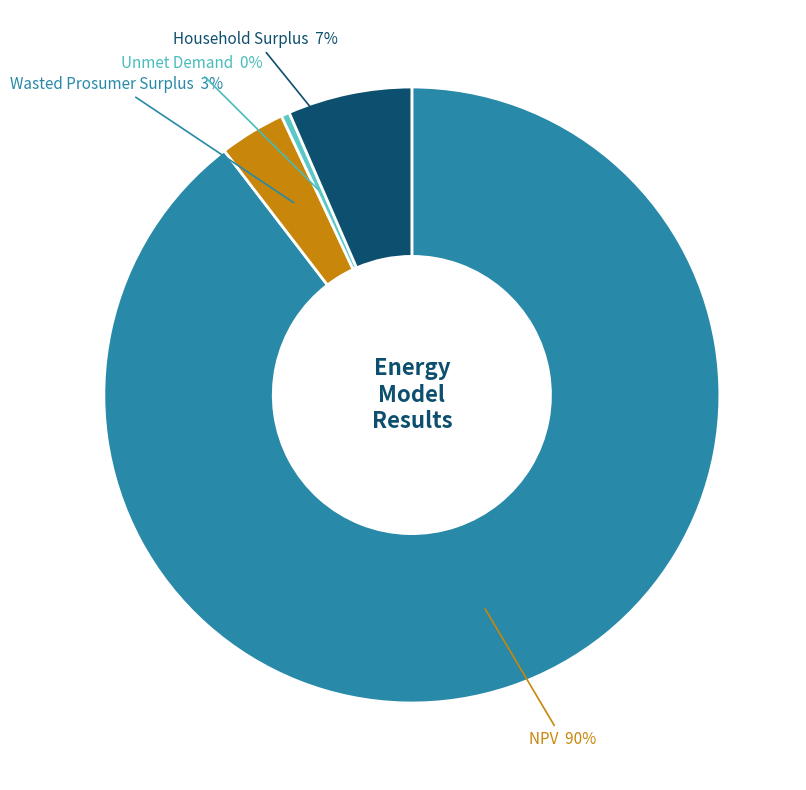

Is there a majority slice in this chart?

Yes